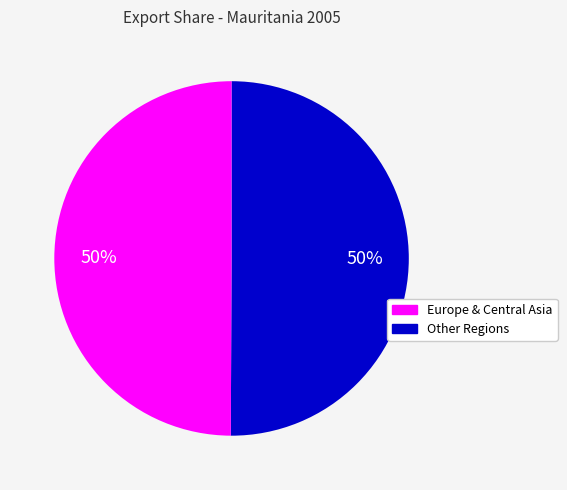

Count the number of slices in the pie.

2